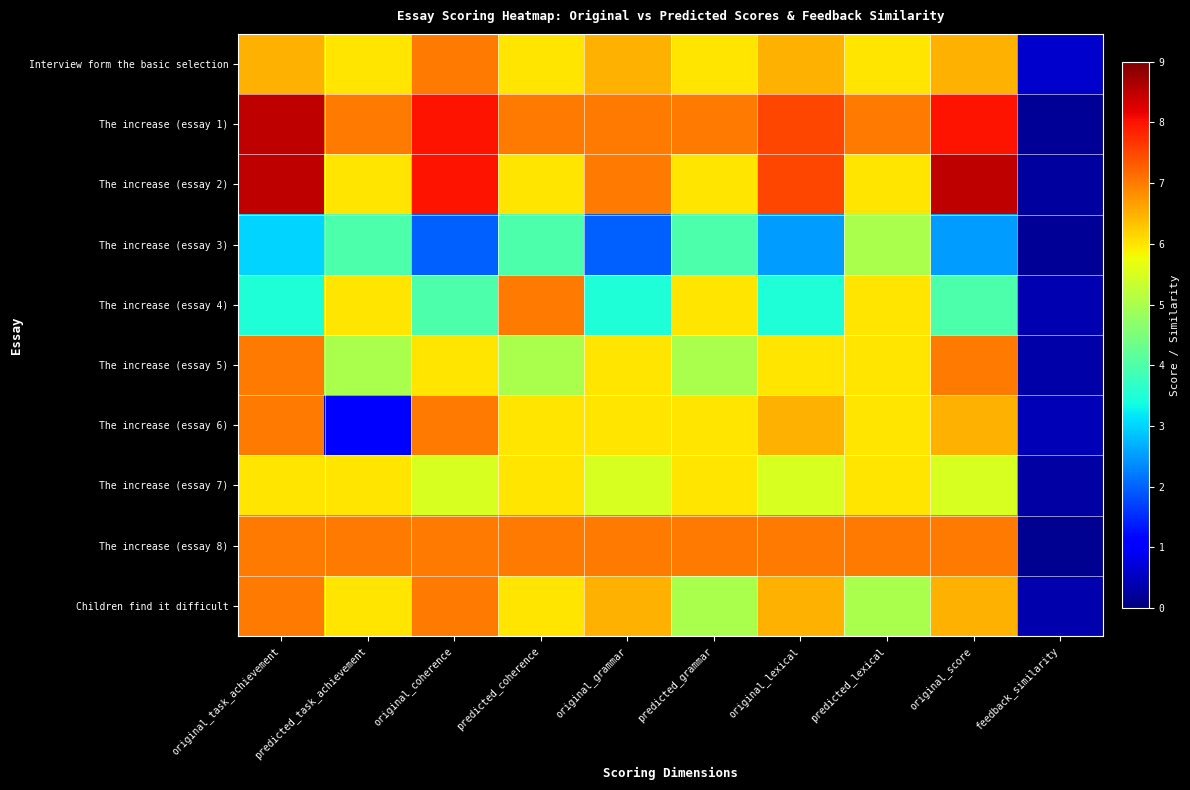

Between predicted_task_achievement and predicted_lexical, which is larger?

predicted_task_achievement